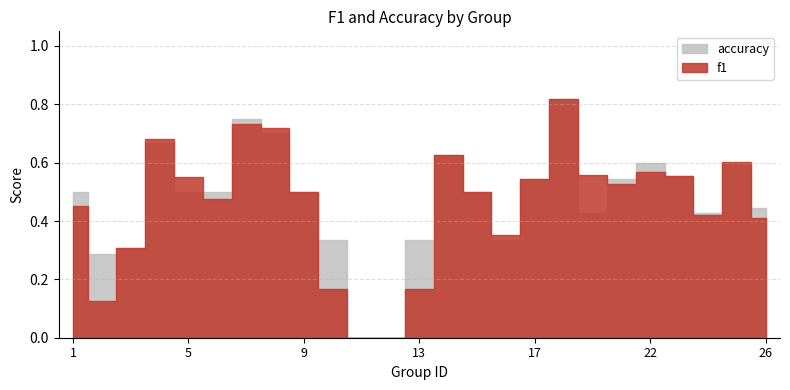

Reading left to right, list all the values displayed in this chart.

f1: 0.5	0.1	0.3	0.7	0.5	0.5	0.7	0.7	0.5	0.2	0.0	0.0	0.2	0.6	0.5	0.4	0.5	0.8	0.6	0.5	0.6	0.6	0.4	0.6	0.4
accuracy: 0.5	0.3	0.3	0.7	0.5	0.5	0.8	0.7	0.5	0.3	0.0	0.0	0.3	0.6	0.5	0.3	0.5	0.8	0.4	0.5	0.6	0.6	0.4	0.6	0.4